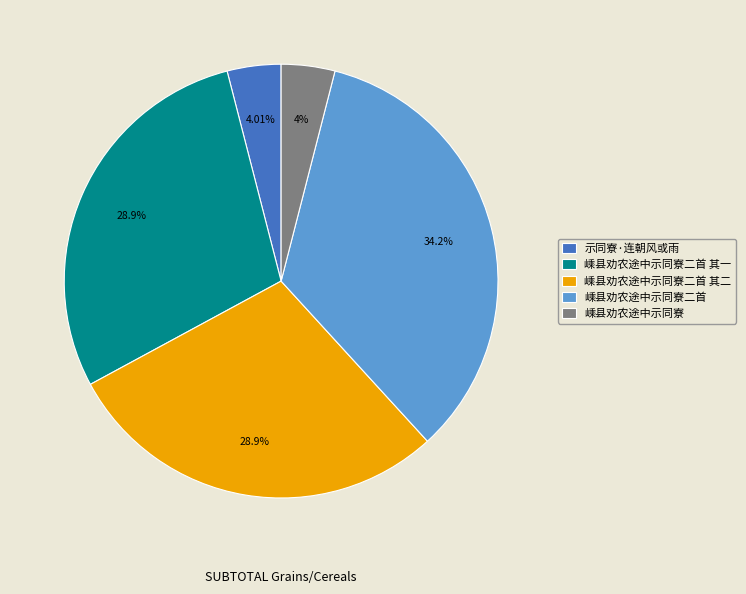

To the nearest percent, what is the difference between the largest and smallest slice percentages?

30%